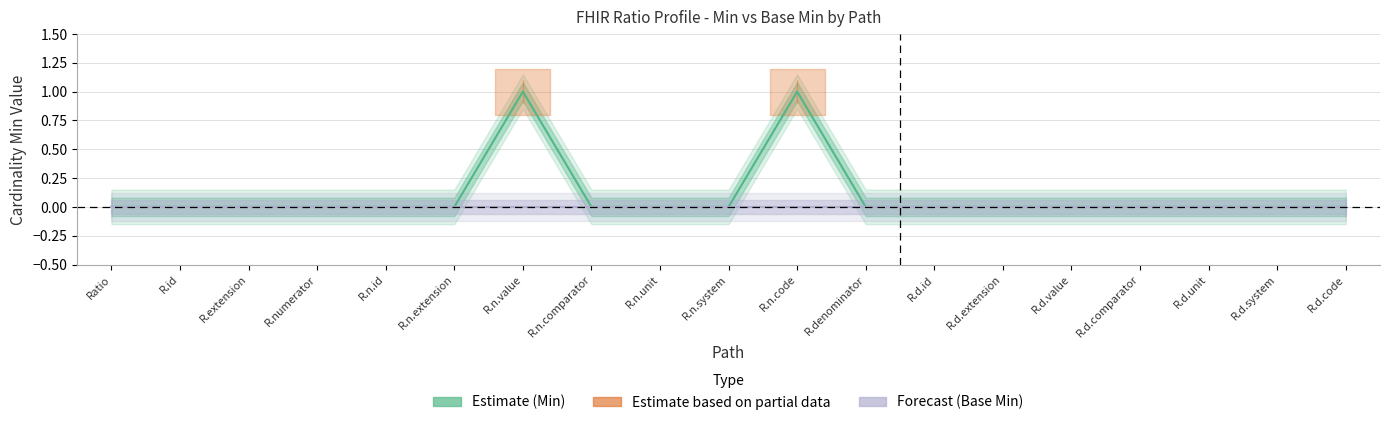

Which label corresponds to the largest value in the chart?

R.n.value